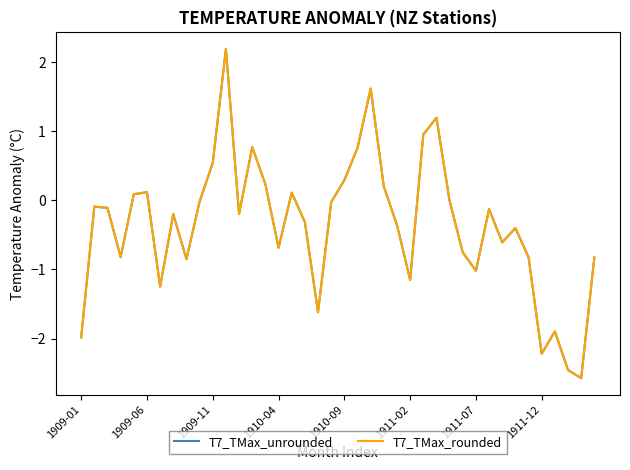

What are all the series names shown in the legend?

T7_TMax_unrounded, T7_TMax_rounded